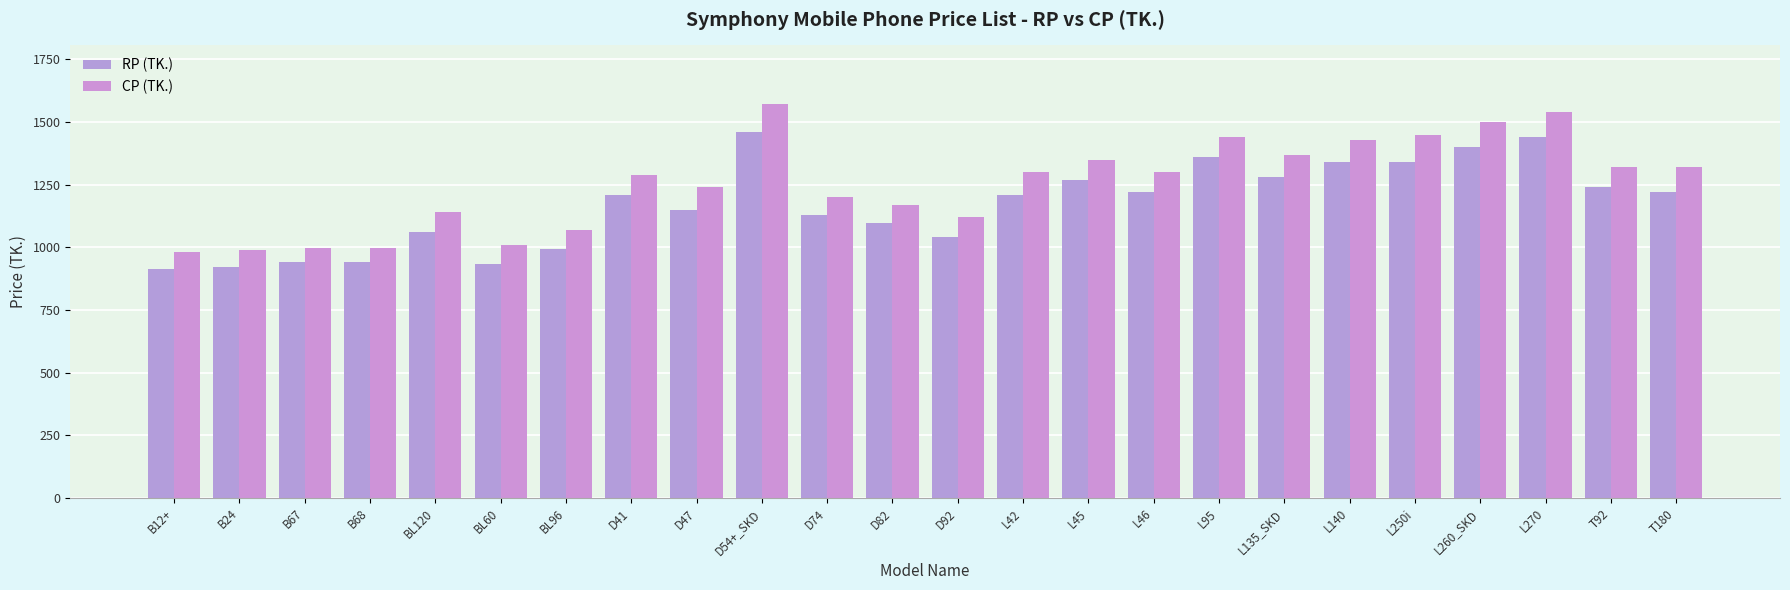

What is the label of the 17th bar from the left?

L95